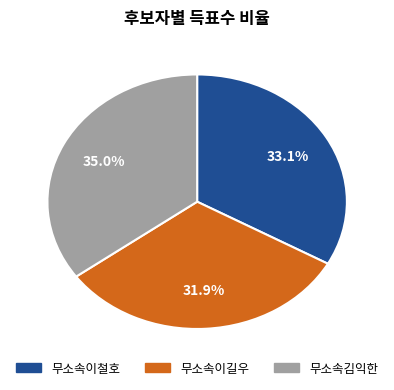

What is the ratio of the value at 무소속김익한 to the value at 무소속이철호?

1.1